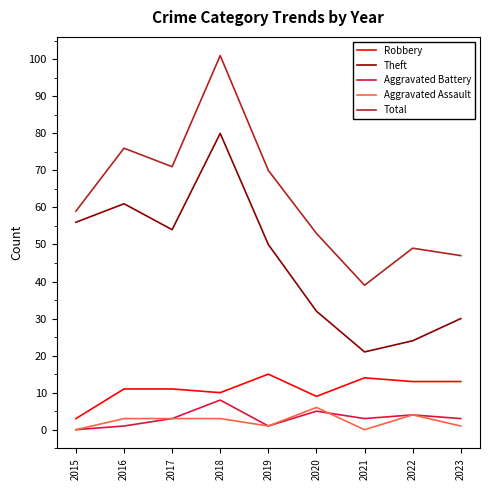

What are all the series names shown in the legend?

Robbery, Theft, Aggravated Battery, Aggravated Assault, Total